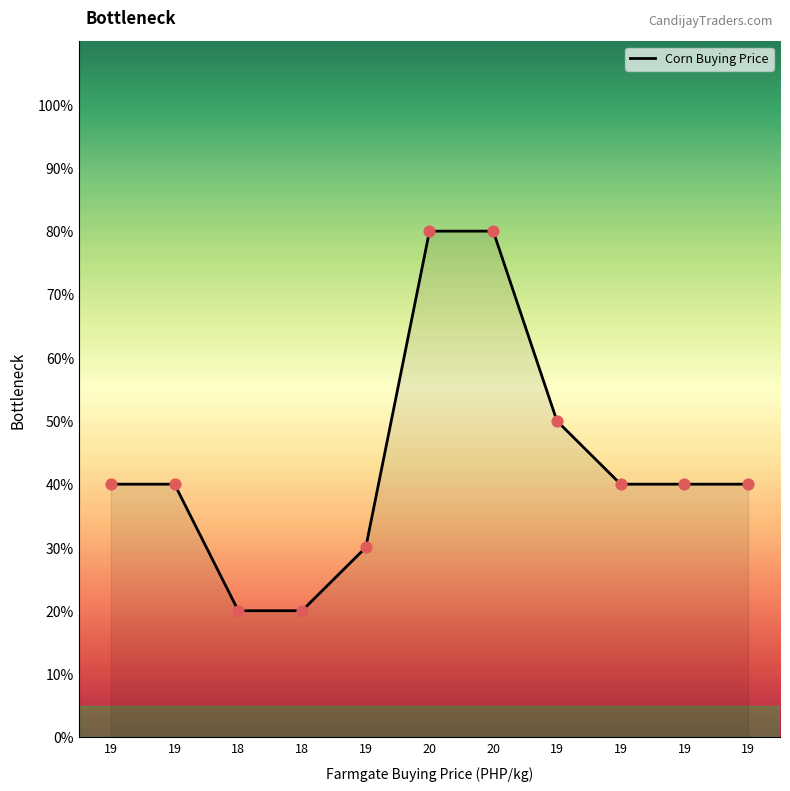

Approximately how many times larger is the value at 19 compared to 19?

1.0